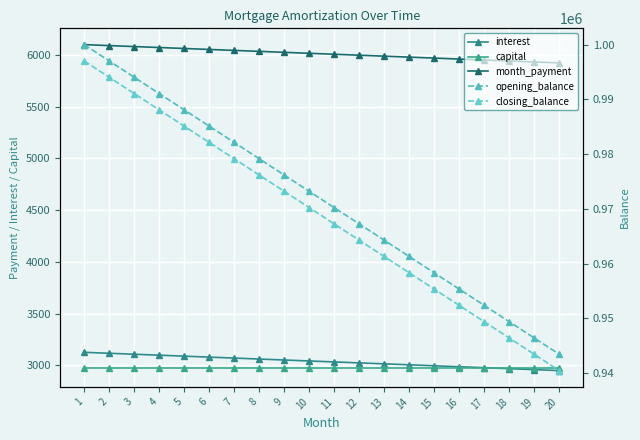

True or false: month_payment and interest intersect in this chart.

False